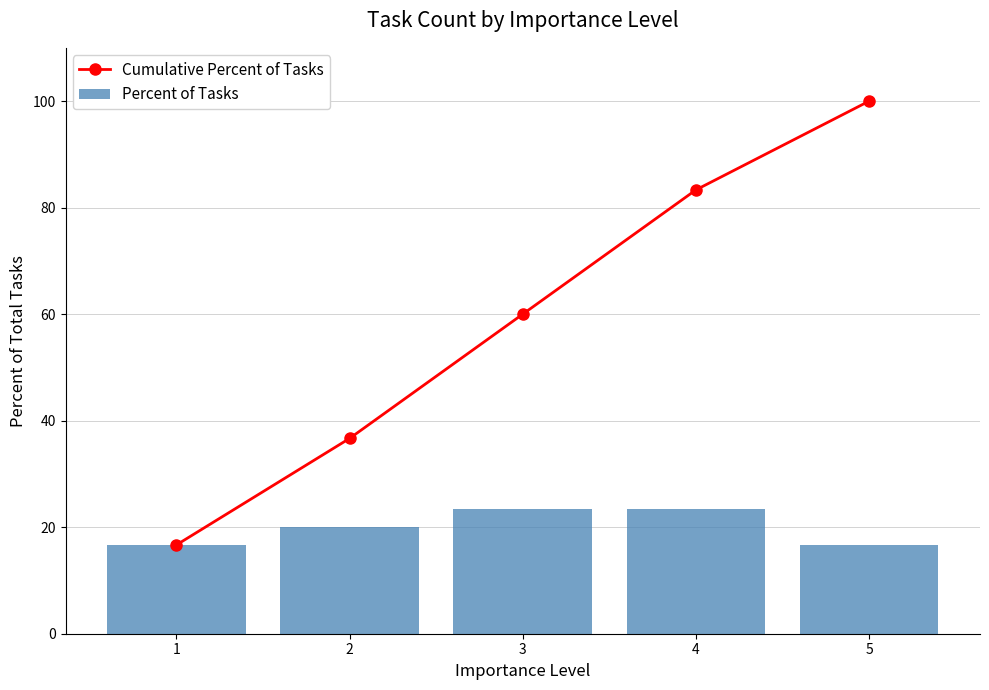

What are all the series names shown in the legend?

Cumulative Percent of Tasks, Percent of Tasks